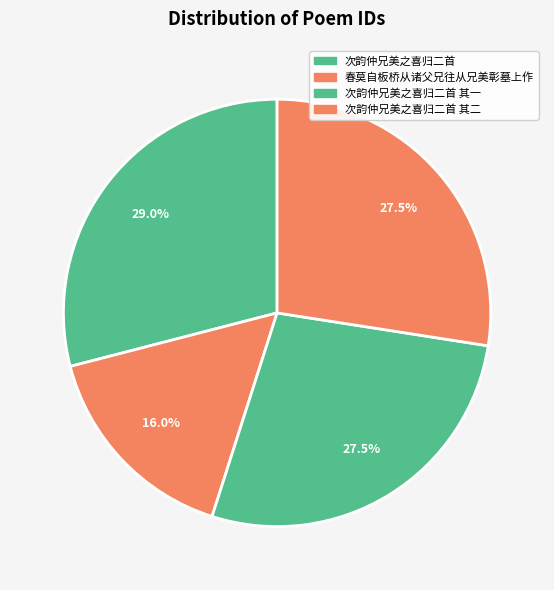

To the nearest percent, what percentage of the pie is 次韵仲兄美之喜归二首 其一?

27%